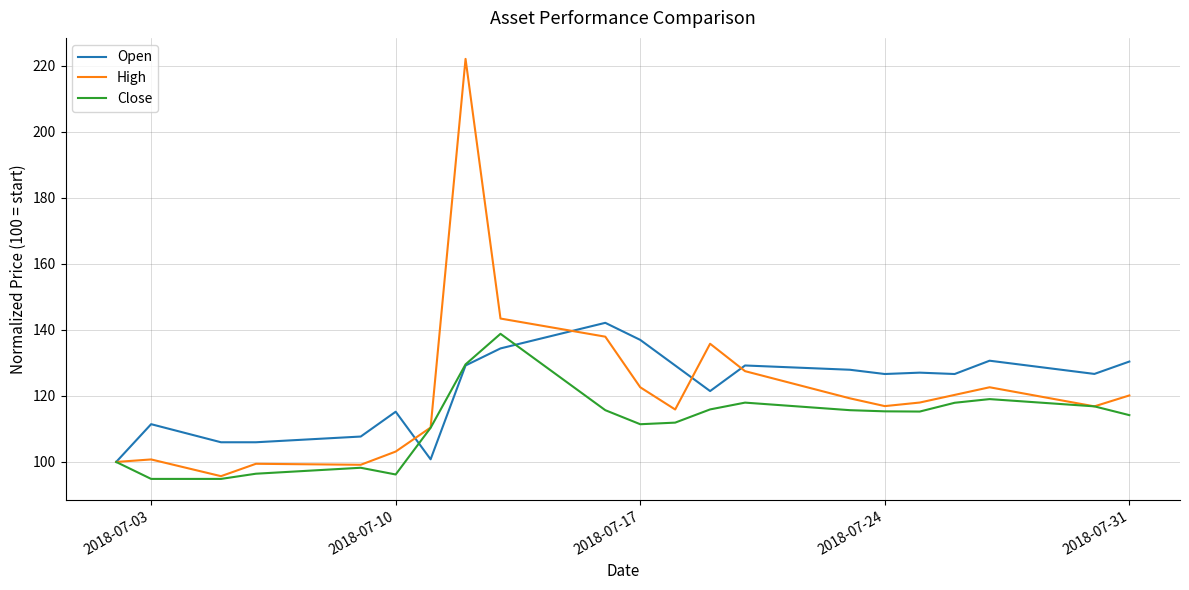

Which series has the largest range (max minus min)?

High